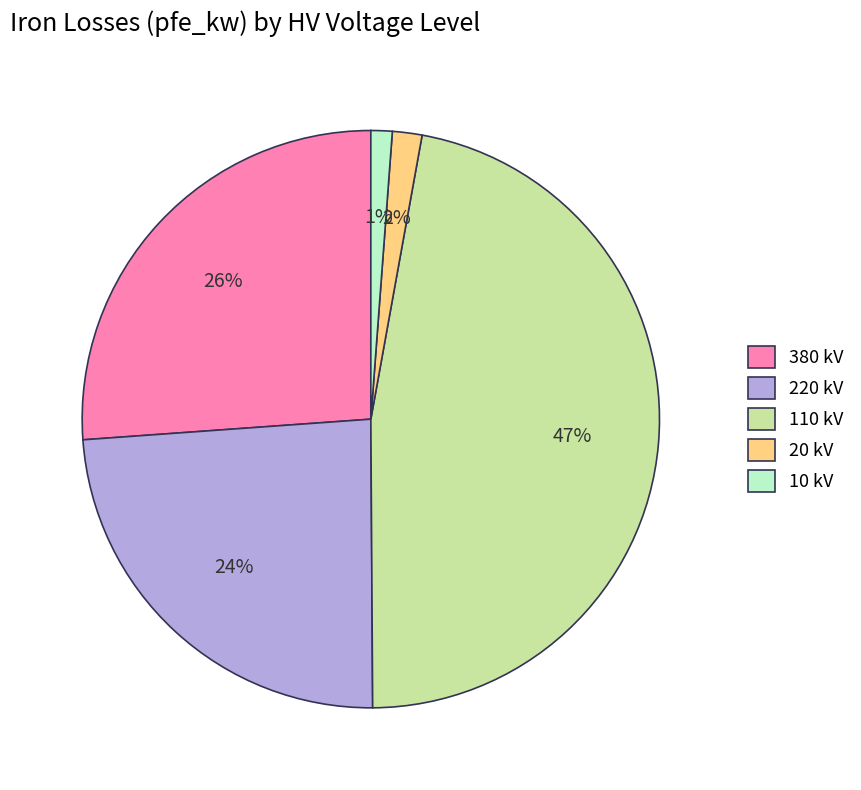

To the nearest percent, what portion does 380 kV represent?

26%